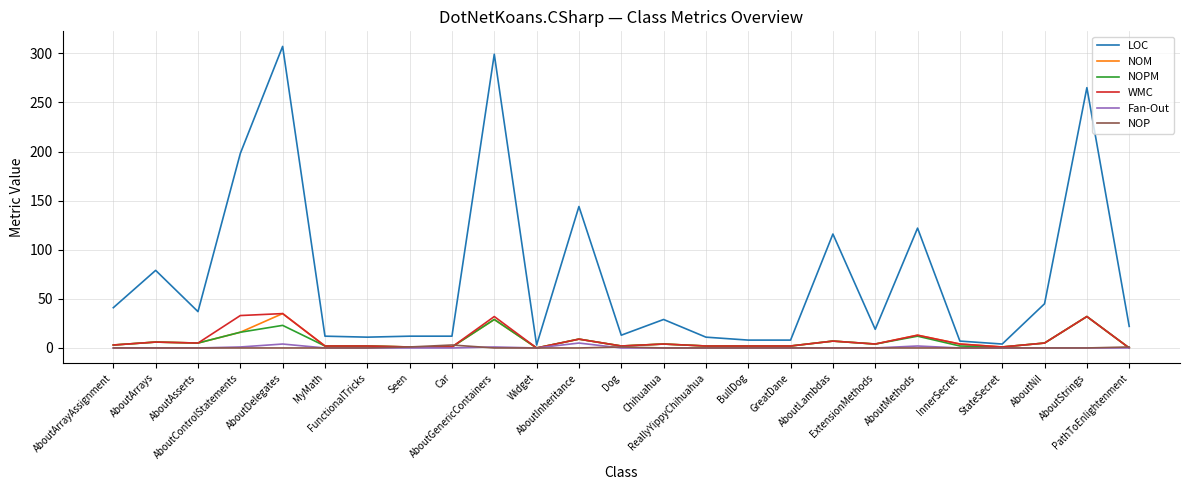

What is the greatest value displayed?

307